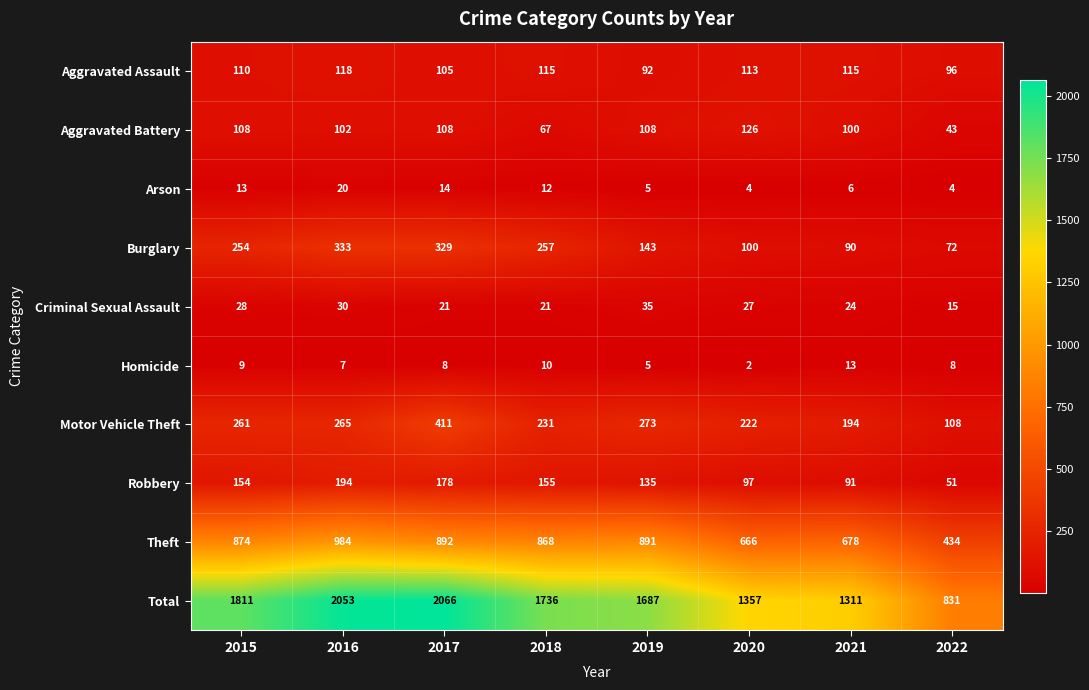

Which series changed the most between 2015 and 2019?

Total